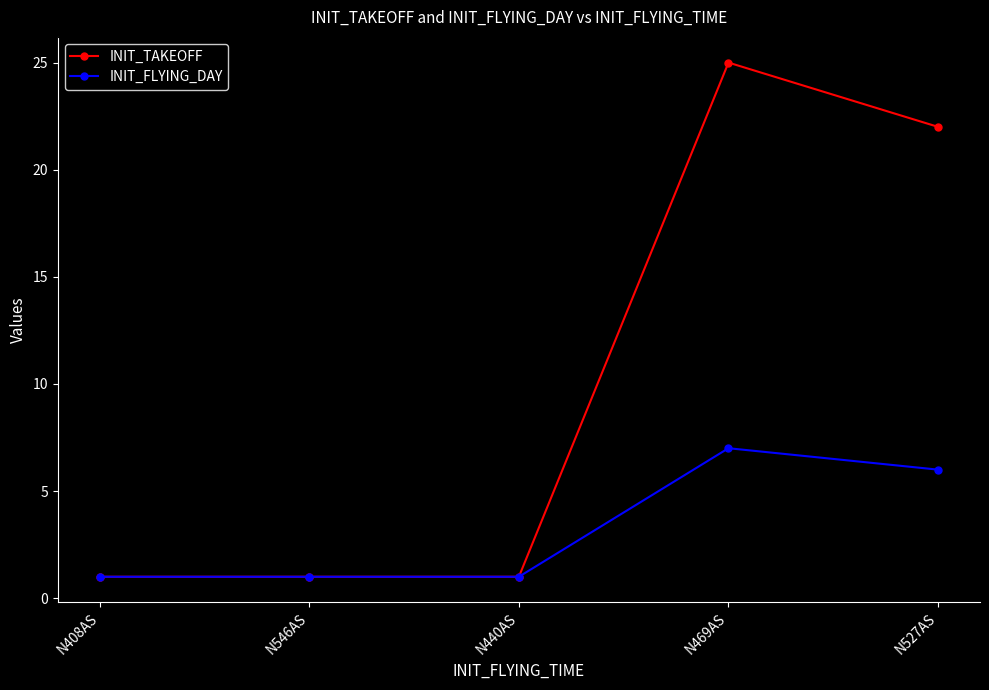

At which category is the sum across all series the highest?

N469AS